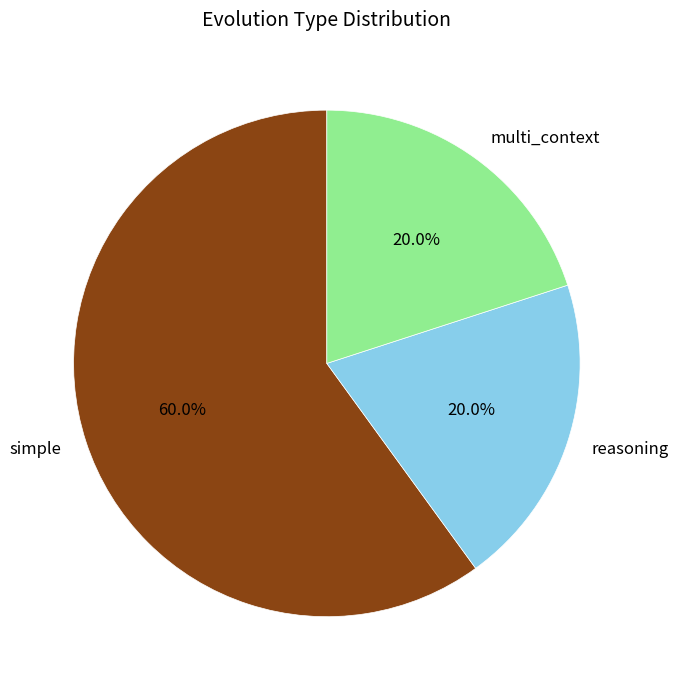

True or false: reasoning accounts for 8% of the total.

False